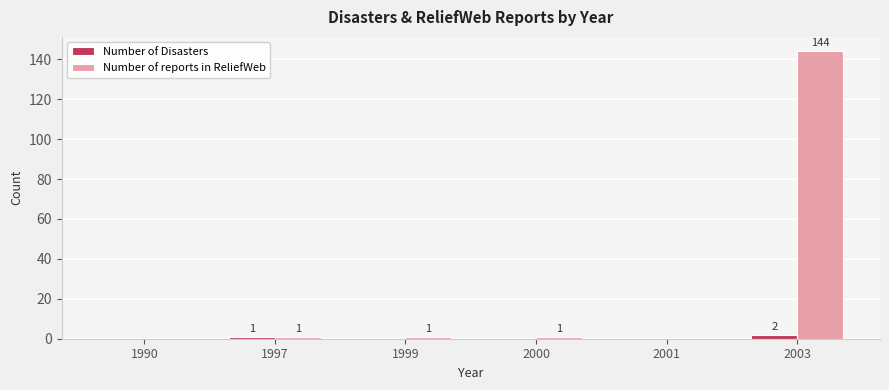

At which label is Number of Disasters closest to 1?

1997